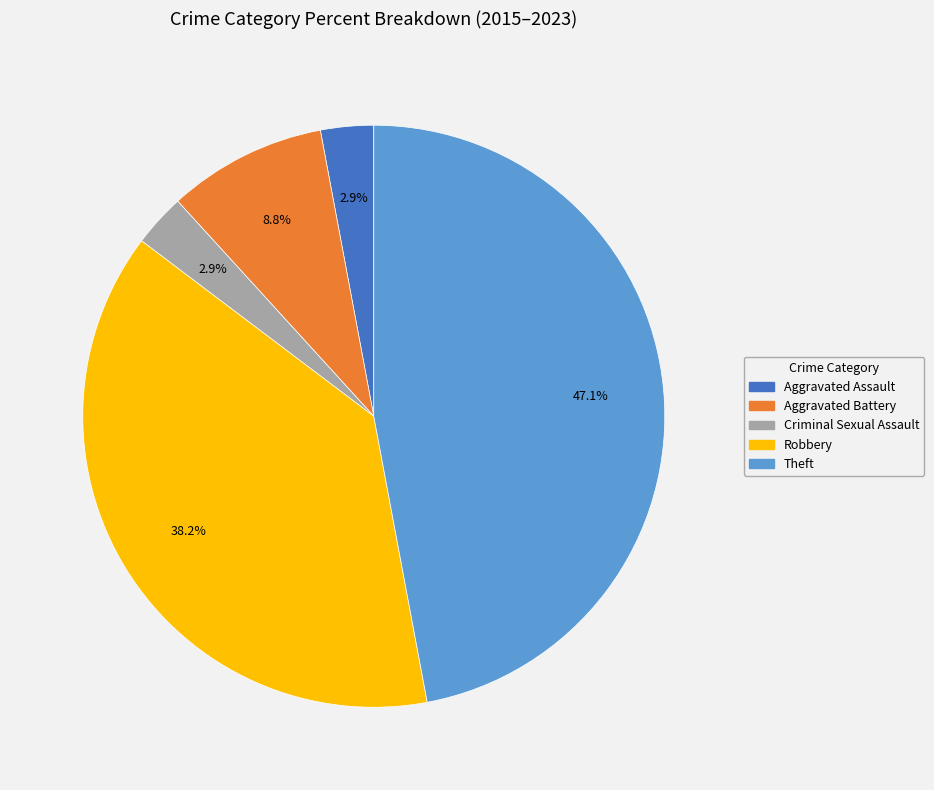

Does any single category account for the majority?

No